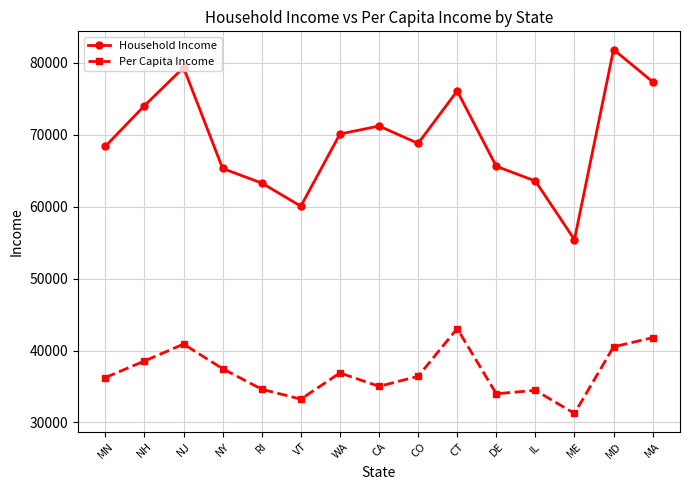

At which category does the chart reach its peak across all series?

MD